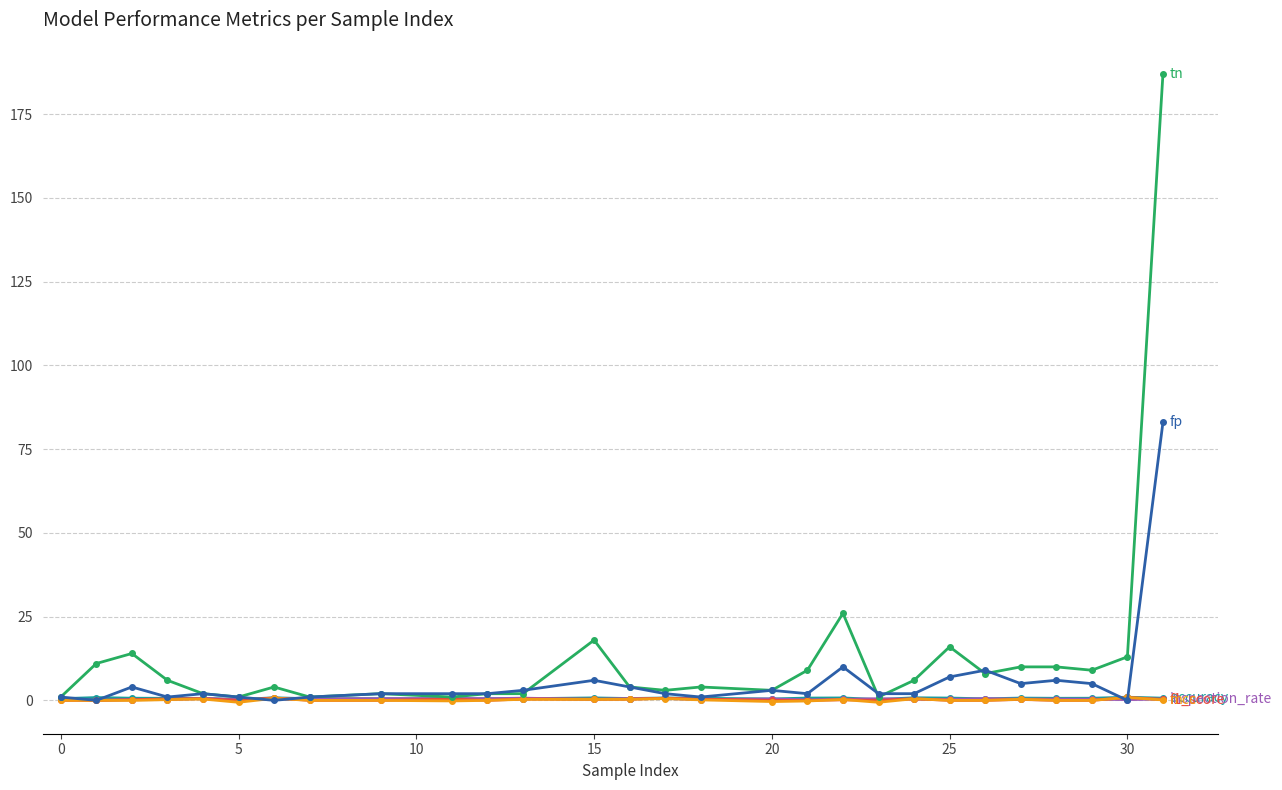

What is the maximum value shown in the chart?

187.0